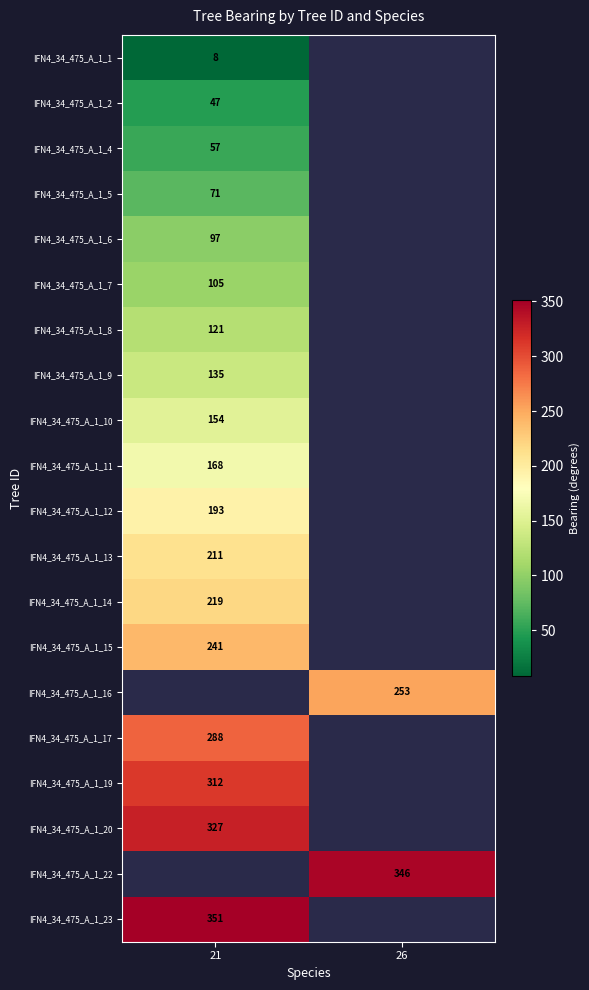

What is the minimum value shown in the chart?

8.0